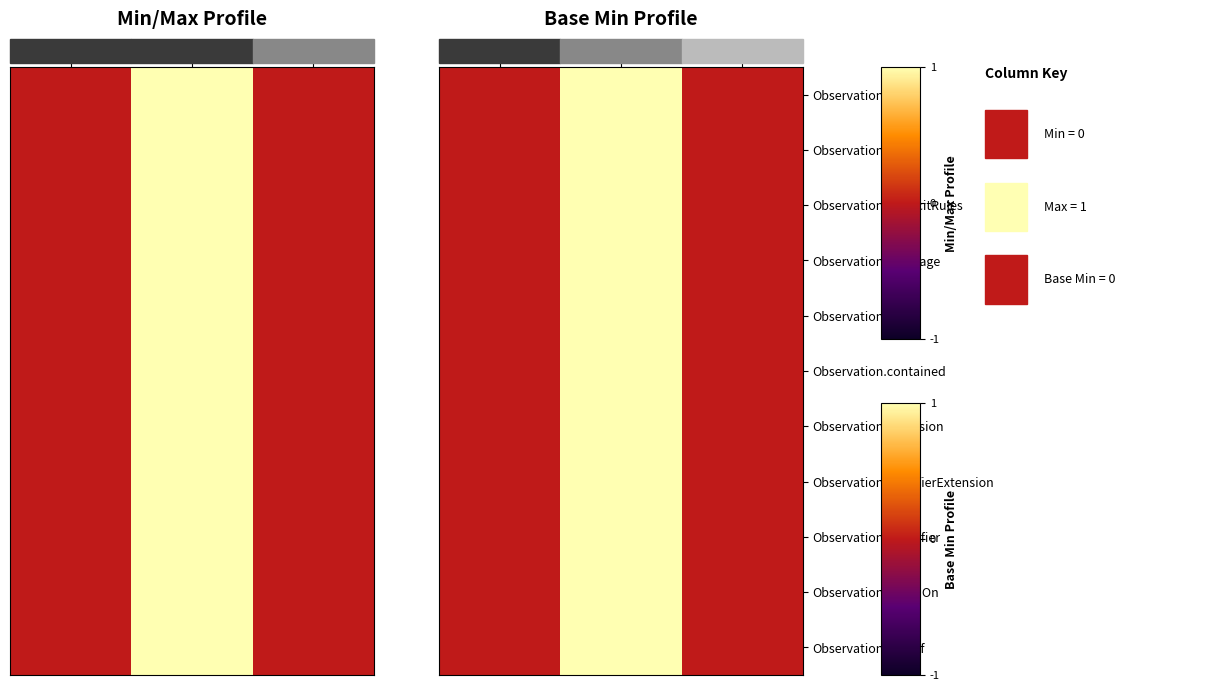

Reading left to right, what are all the values shown in this chart?

Observation.id: Base Min=0	Max-Min=1	Min=0
Observation.meta: Base Min=0	Max-Min=1	Min=0
Observation.implicitRules: Base Min=0	Max-Min=1	Min=0
Observation.language: Base Min=0	Max-Min=1	Min=0
Observation.text: Base Min=0	Max-Min=1	Min=0
Observation.contained: Base Min=0	Max-Min=1	Min=0
Observation.extension: Base Min=0	Max-Min=1	Min=0
Observation.modifierExtension: Base Min=0	Max-Min=1	Min=0
Observation.identifier: Base Min=0	Max-Min=1	Min=0
Observation.basedOn: Base Min=0	Max-Min=1	Min=0
Observation.partOf: Base Min=0	Max-Min=1	Min=0